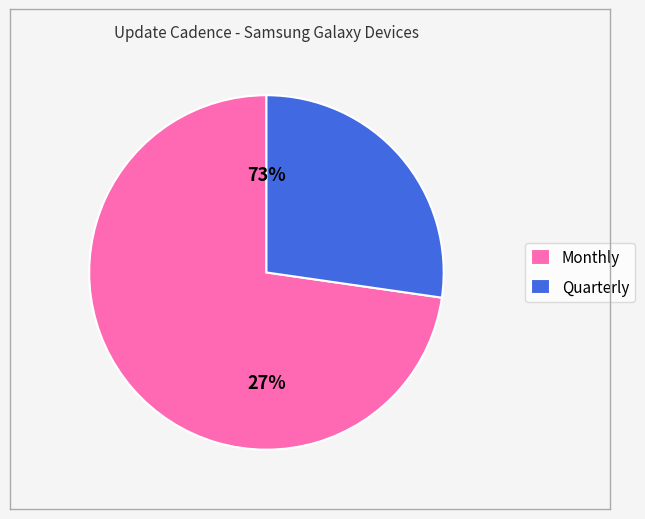

Rank the categories by value from highest to lowest.

Monthly, Quarterly